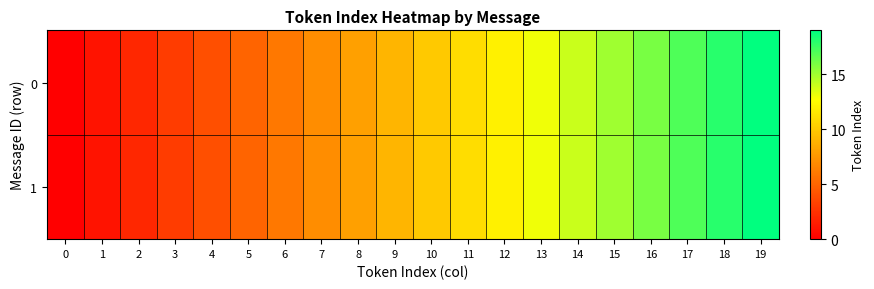

Reading left to right, list all the values displayed in this chart.

0: 0=0	1=1	2=2	3=3	4=4	5=5	6=6	7=7	8=8	9=9	10=10	11=11	12=12	13=13	14=14	15=15	16=16	17=17	18=18	19=19
1: 0=0	1=1	2=2	3=3	4=4	5=5	6=6	7=7	8=8	9=9	10=10	11=11	12=12	13=13	14=14	15=15	16=16	17=17	18=18	19=19